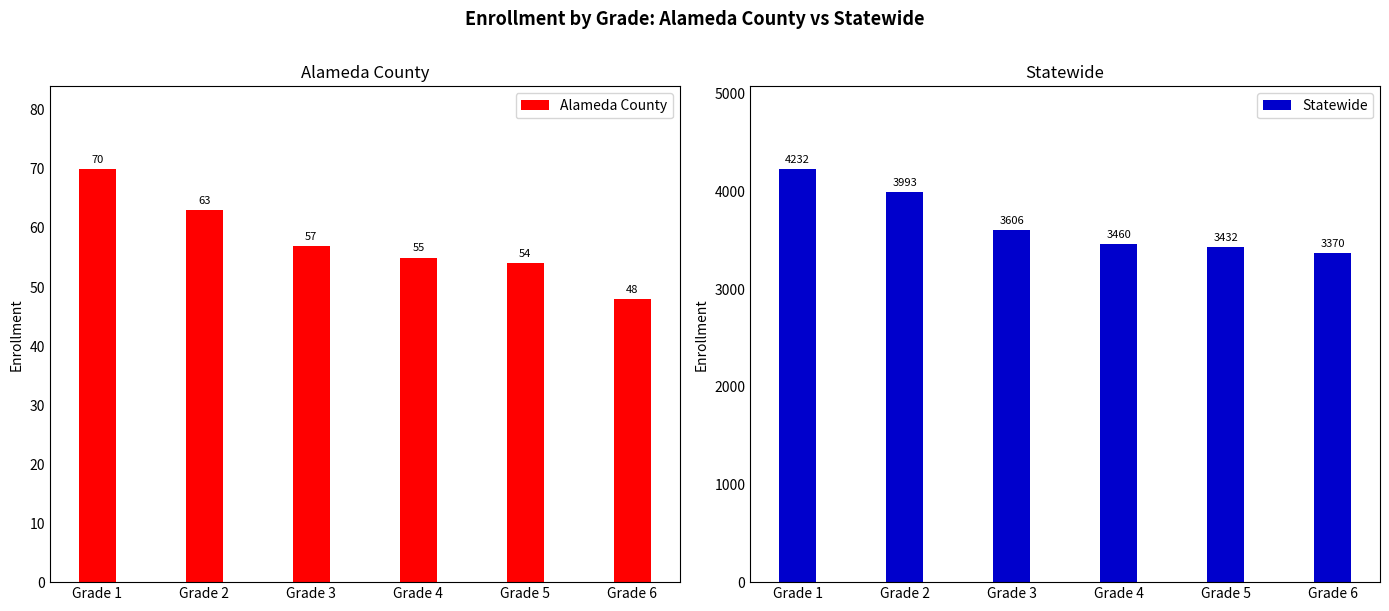

Rank the series by their average value, from lowest to highest.

Alameda County, Statewide